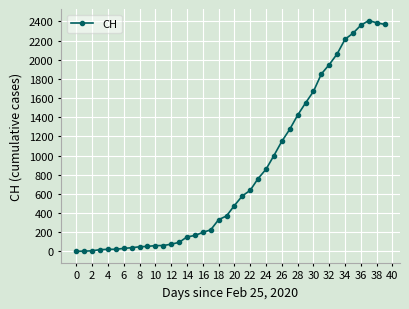

What is the difference between the maximum and second lowest values?

2409